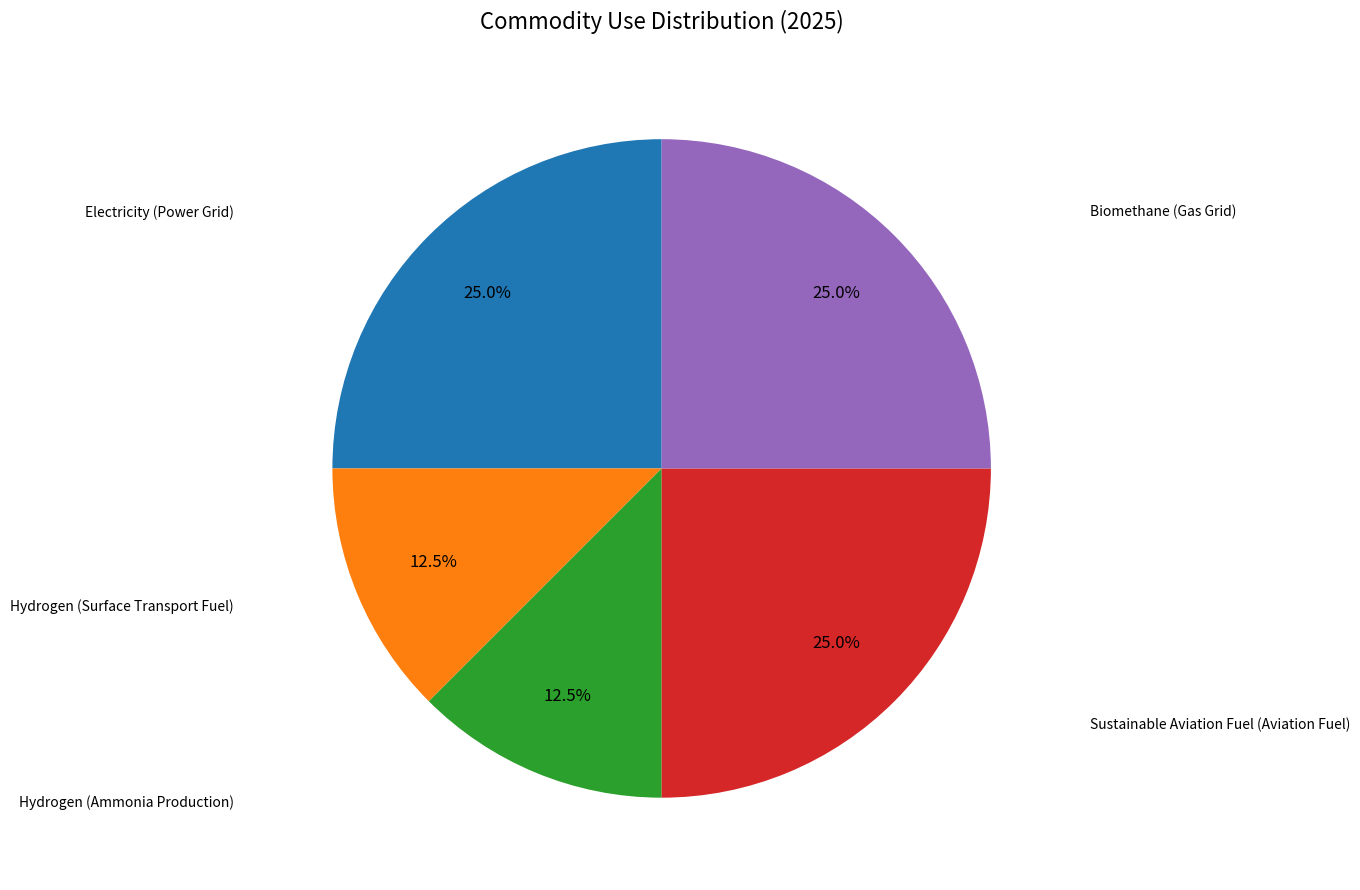

Does any single category account for the majority?

No